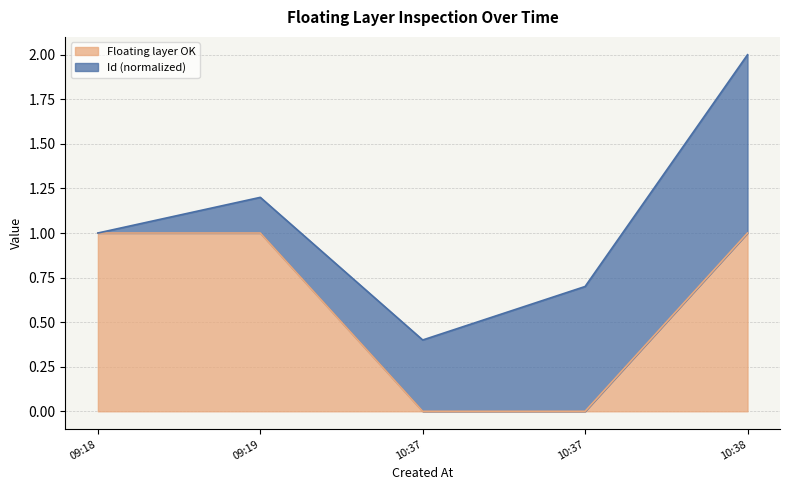

What is the label of the 2nd point from the left?

09:19